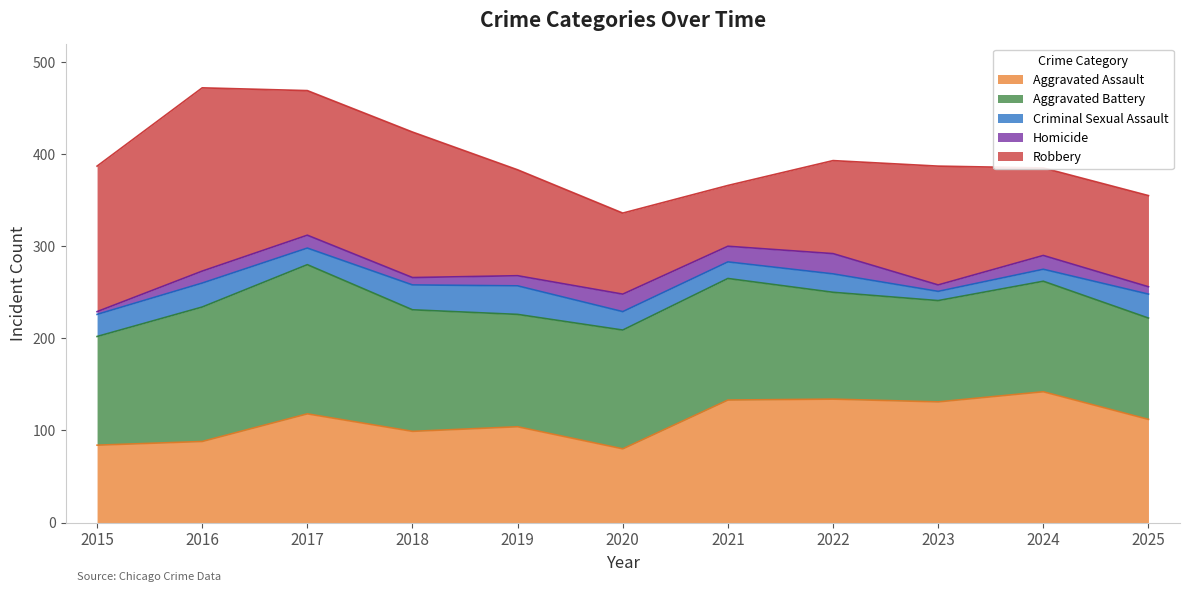

Rank the series at 2025 from highest to lowest value.

Aggravated Assault, Aggravated Battery, Robbery, Criminal Sexual Assault, Homicide